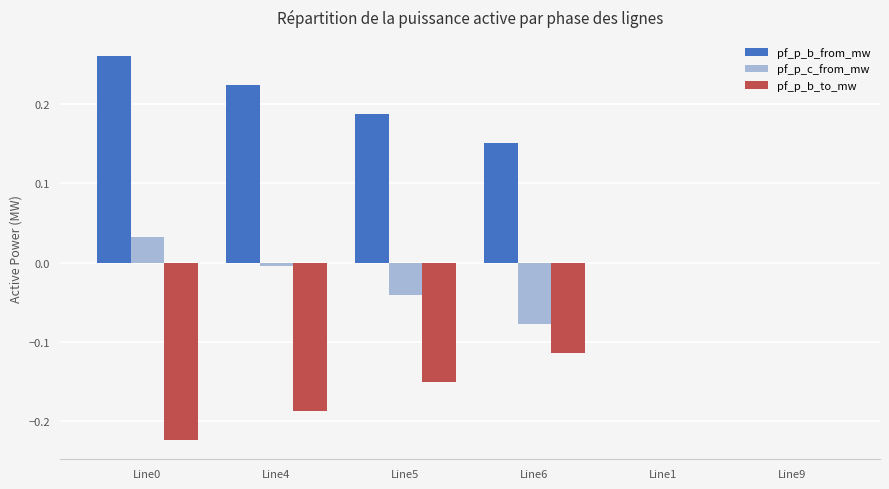

True or false: pf_p_b_from_mw has a value of 0.0 at Line1.

True